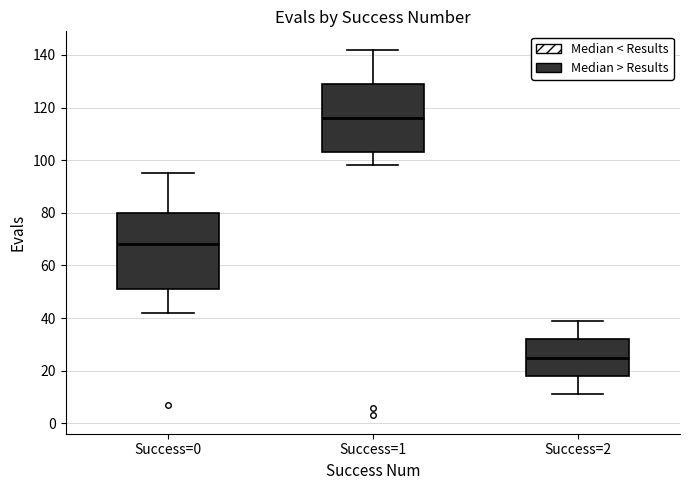

Where is the lower edge of the box for Success=2 on the y-axis? The values are not printed on the chart, so give them approximately, as read against the axis.

18